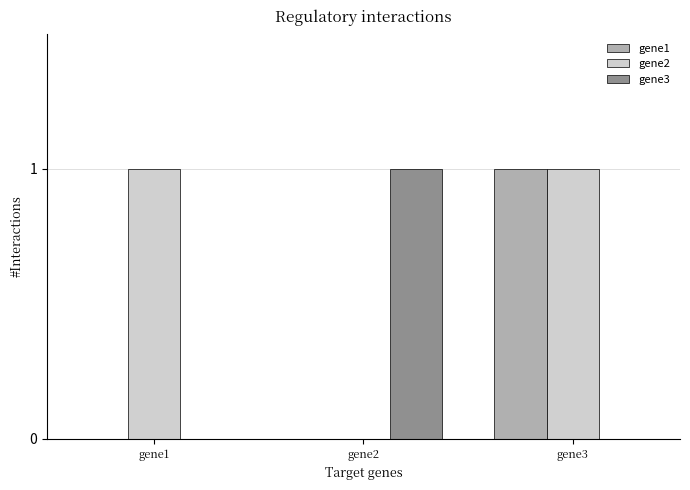

The gene3 series shows 0 at gene3. True or false?

True